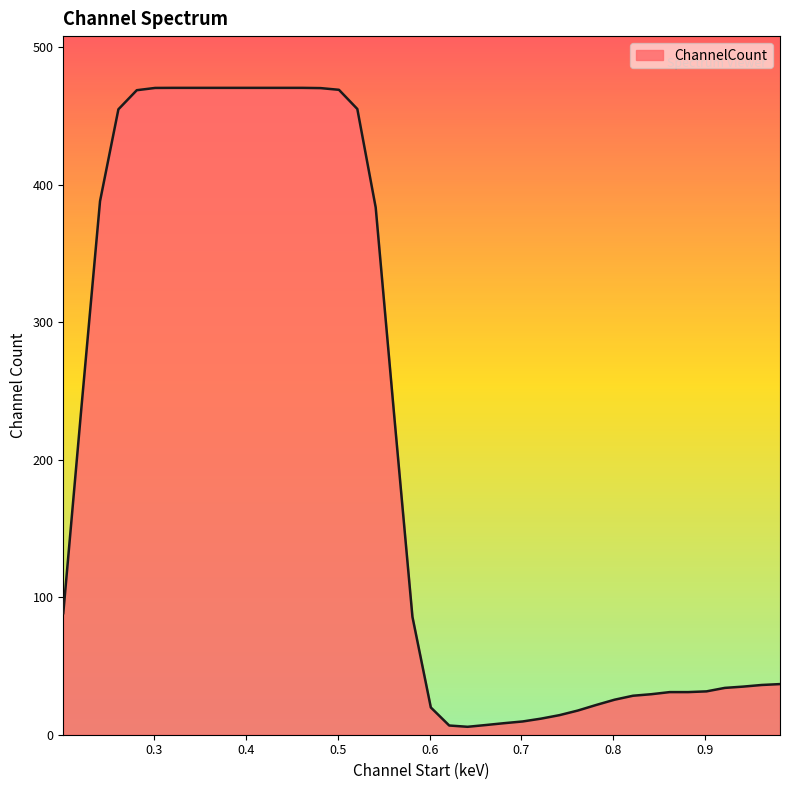

What is the difference between the maximum and minimum values?

464.7